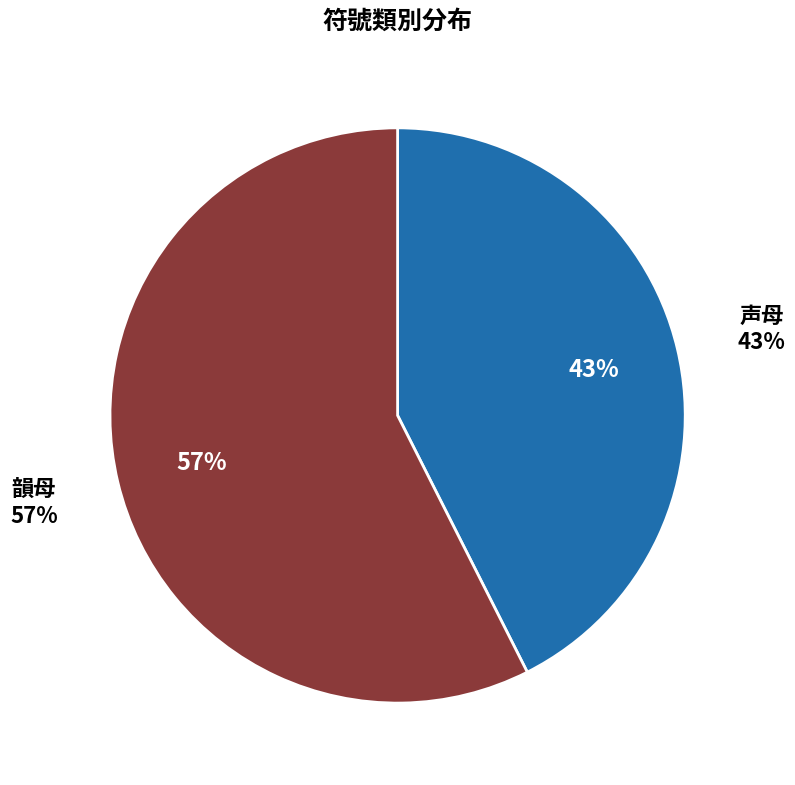

What is the total percentage of 韻母 and 声母?

100.0%